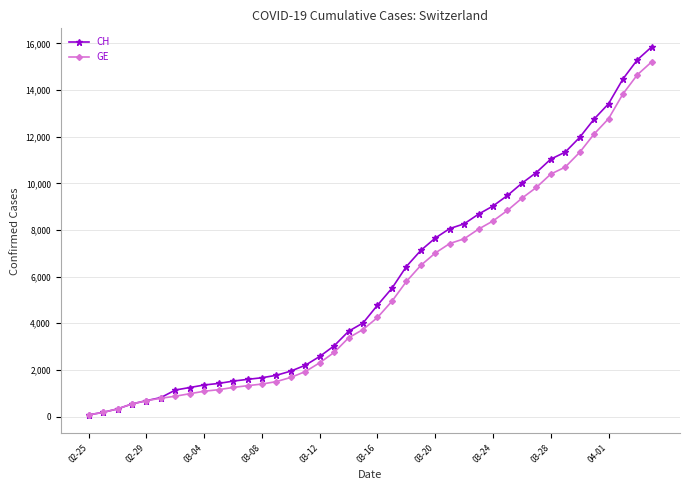

Which series has the largest range (max minus min)?

CH